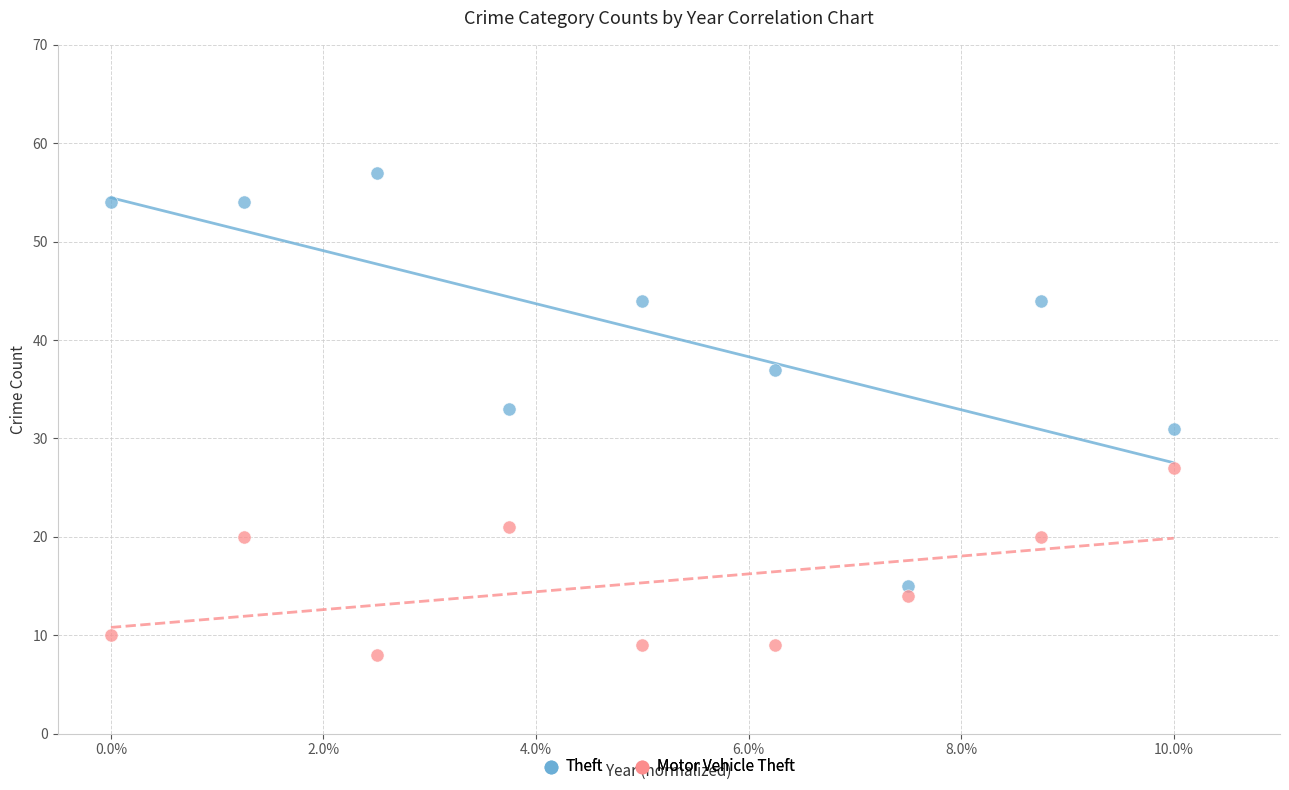

Which series contains the lowest Y value?

Motor Vehicle Theft